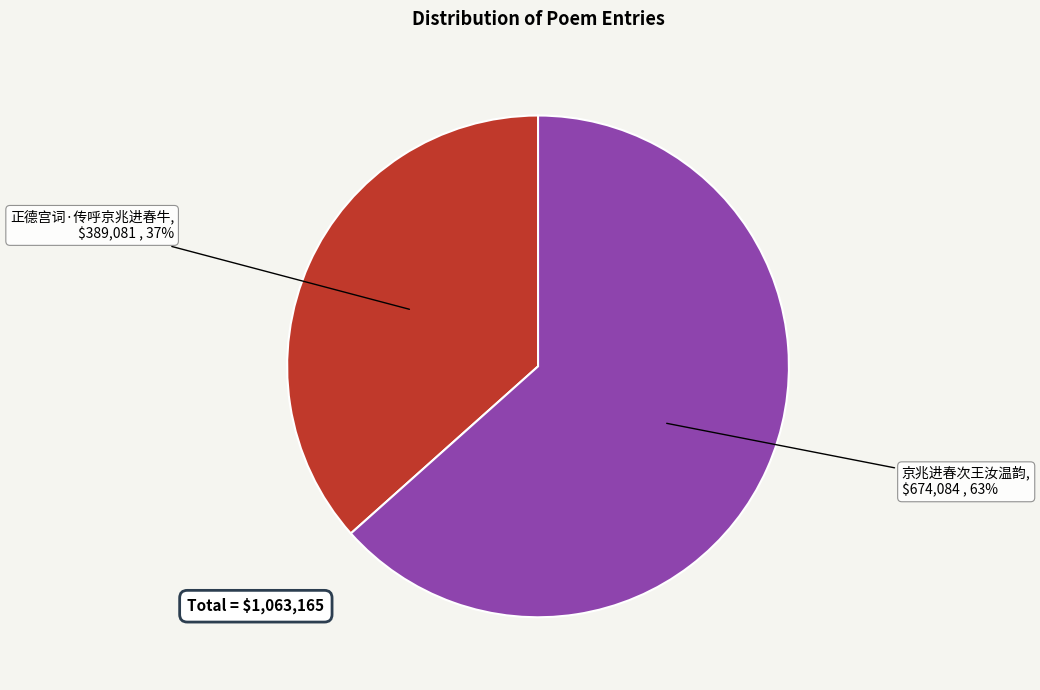

The 正德宫词·传呼京兆进春牛 slice represents 37% of the pie. True or false?

True